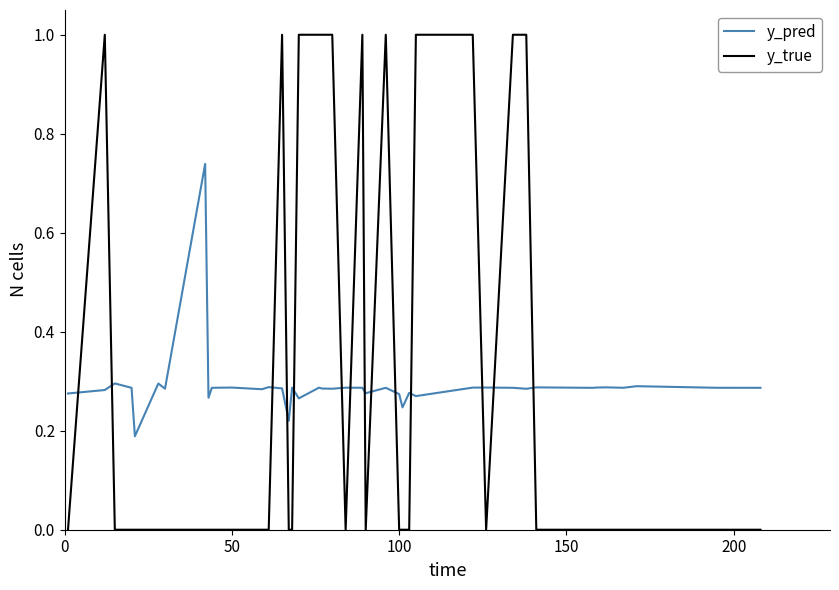

True or false: y_pred and y_true cross at least once.

True